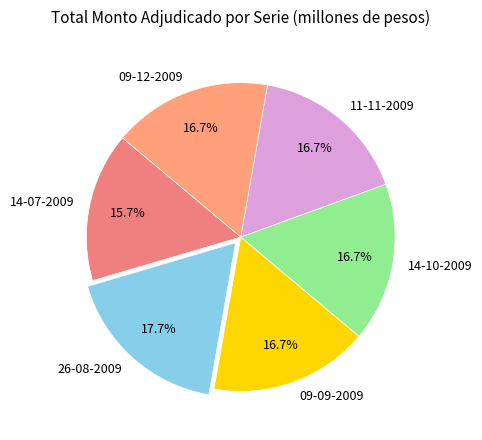

Which slice is the largest?

26-08-2009